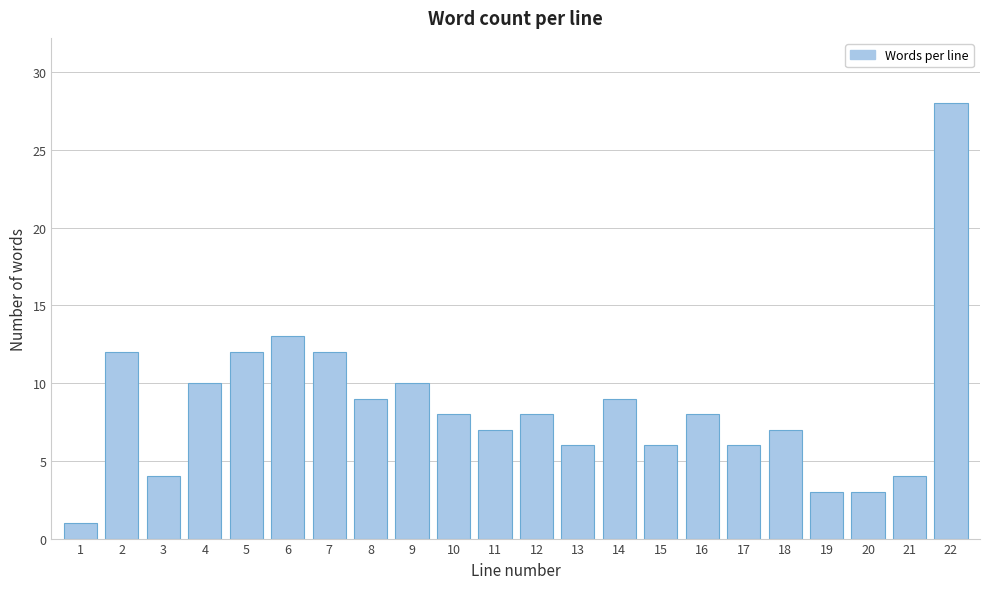

Reading left to right, what are all the values shown in this chart?

1	12	4	10	12	13	12	9	10	8	7	8	6	9	6	8	6	7	3	3	4	28